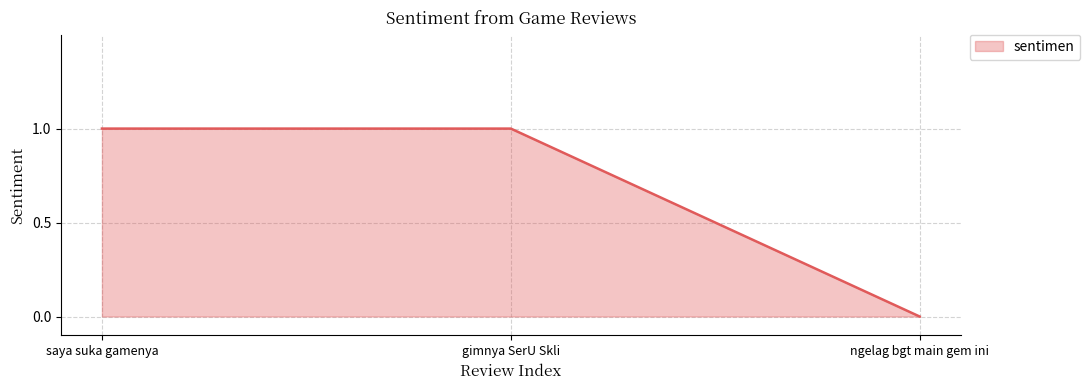

Does the chart display data point markers on the line(s)?

No